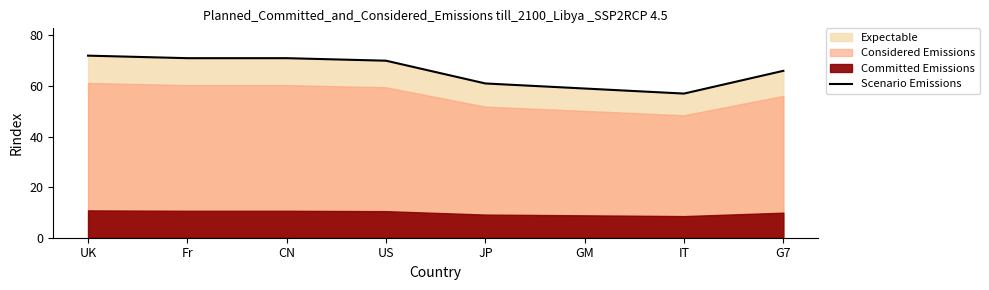

Which label corresponds to the largest value in the chart?

UK